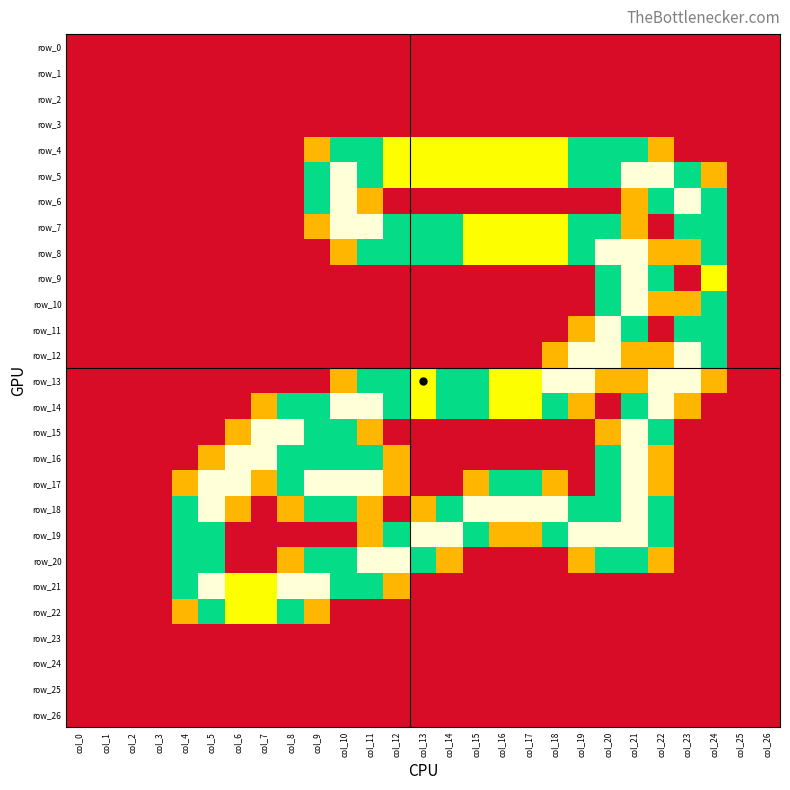

Reading left to right, list all the values displayed in this chart.

row_0: 0.0	0.0	0.0	0.0	0.0	0.0	0.0	0.0	0.0	0.0	0.0	0.0	0.0	0.0	0.0	0.0	0.0	0.0	0.0	0.0	0.0	0.0	0.0	0.0	0.0	0.0	0.0
row_1: 0.0	0.0	0.0	0.0	0.0	0.0	0.0	0.0	0.0	0.0	0.0	0.0	0.0	0.0	0.0	0.0	0.0	0.0	0.0	0.0	0.0	0.0	0.0	0.0	0.0	0.0	0.0
row_2: 0.0	0.0	0.0	0.0	0.0	0.0	0.0	0.0	0.0	0.0	0.0	0.0	0.0	0.0	0.0	0.0	0.0	0.0	0.0	0.0	0.0	0.0	0.0	0.0	0.0	0.0	0.0
row_3: 0.0	0.0	0.0	0.0	0.0	0.0	0.0	0.0	0.0	0.0	0.0	0.0	0.0	0.0	0.0	0.0	0.0	0.0	0.0	0.0	0.0	0.0	0.0	0.0	0.0	0.0	0.0
row_4: 0.0	0.0	0.0	0.0	0.0	0.0	0.0	0.0	0.0	0.8	1.5	1.5	1.0	1.0	1.0	1.0	1.0	1.0	1.0	1.5	1.5	1.5	0.8	0.0	0.0	0.0	0.0
row_5: 0.0	0.0	0.0	0.0	0.0	0.0	0.0	0.0	0.0	1.5	2.0	1.5	1.0	1.0	1.0	1.0	1.0	1.0	1.0	1.5	1.5	2.0	2.0	1.5	0.8	0.0	0.0
row_6: 0.0	0.0	0.0	0.0	0.0	0.0	0.0	0.0	0.0	1.5	2.0	0.8	0.0	0.0	0.0	0.0	0.0	0.0	0.0	0.0	0.0	0.8	1.5	2.0	1.5	0.0	0.0
row_7: 0.0	0.0	0.0	0.0	0.0	0.0	0.0	0.0	0.0	0.8	2.0	2.0	1.5	1.5	1.5	1.0	1.0	1.0	1.0	1.5	1.5	0.8	0.0	1.5	1.5	0.0	0.0
row_8: 0.0	0.0	0.0	0.0	0.0	0.0	0.0	0.0	0.0	0.0	0.8	1.5	1.5	1.5	1.5	1.0	1.0	1.0	1.0	1.5	2.0	2.0	0.8	0.8	1.5	0.0	0.0
row_9: 0.0	0.0	0.0	0.0	0.0	0.0	0.0	0.0	0.0	0.0	0.0	0.0	0.0	0.0	0.0	0.0	0.0	0.0	0.0	0.0	1.5	2.0	1.5	0.0	1.0	0.0	0.0
row_10: 0.0	0.0	0.0	0.0	0.0	0.0	0.0	0.0	0.0	0.0	0.0	0.0	0.0	0.0	0.0	0.0	0.0	0.0	0.0	0.0	1.5	2.0	0.8	0.8	1.5	0.0	0.0
row_11: 0.0	0.0	0.0	0.0	0.0	0.0	0.0	0.0	0.0	0.0	0.0	0.0	0.0	0.0	0.0	0.0	0.0	0.0	0.0	0.8	2.0	1.5	0.0	1.5	1.5	0.0	0.0
row_12: 0.0	0.0	0.0	0.0	0.0	0.0	0.0	0.0	0.0	0.0	0.0	0.0	0.0	0.0	0.0	0.0	0.0	0.0	0.8	2.0	2.0	0.8	0.8	2.0	1.5	0.0	0.0
row_13: 0.0	0.0	0.0	0.0	0.0	0.0	0.0	0.0	0.0	0.0	0.8	1.5	1.5	1.0	1.5	1.5	1.0	1.0	2.0	2.0	0.8	0.8	2.0	2.0	0.8	0.0	0.0
row_14: 0.0	0.0	0.0	0.0	0.0	0.0	0.0	0.8	1.5	1.5	2.0	2.0	1.5	1.0	1.5	1.5	1.0	1.0	1.5	0.8	0.0	1.5	2.0	0.8	0.0	0.0	0.0
row_15: 0.0	0.0	0.0	0.0	0.0	0.0	0.8	2.0	2.0	1.5	1.5	0.8	0.0	0.0	0.0	0.0	0.0	0.0	0.0	0.0	0.8	2.0	1.5	0.0	0.0	0.0	0.0
row_16: 0.0	0.0	0.0	0.0	0.0	0.8	2.0	2.0	1.5	1.5	1.5	1.5	0.8	0.0	0.0	0.0	0.0	0.0	0.0	0.0	1.5	2.0	0.8	0.0	0.0	0.0	0.0
row_17: 0.0	0.0	0.0	0.0	0.8	2.0	2.0	0.8	1.5	2.0	2.0	2.0	0.8	0.0	0.0	0.8	1.5	1.5	0.8	0.0	1.5	2.0	0.8	0.0	0.0	0.0	0.0
row_18: 0.0	0.0	0.0	0.0	1.5	2.0	0.8	0.0	0.8	1.5	1.5	0.8	0.0	0.8	1.5	2.0	2.0	2.0	2.0	1.5	1.5	2.0	1.5	0.0	0.0	0.0	0.0
row_19: 0.0	0.0	0.0	0.0	1.5	1.5	0.0	0.0	0.0	0.0	0.0	0.8	1.5	2.0	2.0	1.5	0.8	0.8	1.5	2.0	2.0	2.0	1.5	0.0	0.0	0.0	0.0
row_20: 0.0	0.0	0.0	0.0	1.5	1.5	0.0	0.0	0.8	1.5	1.5	2.0	2.0	1.5	0.8	0.0	0.0	0.0	0.0	0.8	1.5	1.5	0.8	0.0	0.0	0.0	0.0
row_21: 0.0	0.0	0.0	0.0	1.5	2.0	1.0	1.0	2.0	2.0	1.5	1.5	0.8	0.0	0.0	0.0	0.0	0.0	0.0	0.0	0.0	0.0	0.0	0.0	0.0	0.0	0.0
row_22: 0.0	0.0	0.0	0.0	0.8	1.5	1.0	1.0	1.5	0.8	0.0	0.0	0.0	0.0	0.0	0.0	0.0	0.0	0.0	0.0	0.0	0.0	0.0	0.0	0.0	0.0	0.0
row_23: 0.0	0.0	0.0	0.0	0.0	0.0	0.0	0.0	0.0	0.0	0.0	0.0	0.0	0.0	0.0	0.0	0.0	0.0	0.0	0.0	0.0	0.0	0.0	0.0	0.0	0.0	0.0
row_24: 0.0	0.0	0.0	0.0	0.0	0.0	0.0	0.0	0.0	0.0	0.0	0.0	0.0	0.0	0.0	0.0	0.0	0.0	0.0	0.0	0.0	0.0	0.0	0.0	0.0	0.0	0.0
row_25: 0.0	0.0	0.0	0.0	0.0	0.0	0.0	0.0	0.0	0.0	0.0	0.0	0.0	0.0	0.0	0.0	0.0	0.0	0.0	0.0	0.0	0.0	0.0	0.0	0.0	0.0	0.0
row_26: 0.0	0.0	0.0	0.0	0.0	0.0	0.0	0.0	0.0	0.0	0.0	0.0	0.0	0.0	0.0	0.0	0.0	0.0	0.0	0.0	0.0	0.0	0.0	0.0	0.0	0.0	0.0